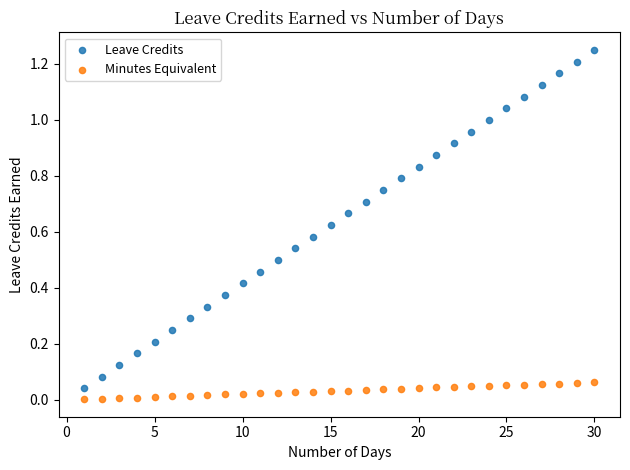

What are all the series names shown in the legend?

Leave Credits, Minutes Equivalent